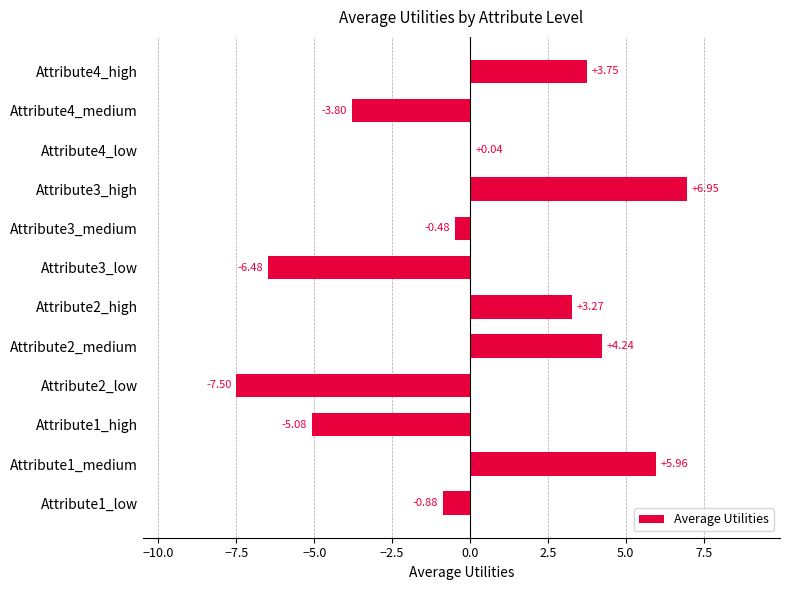

At which label is the value closest to 0?

Attribute4_low